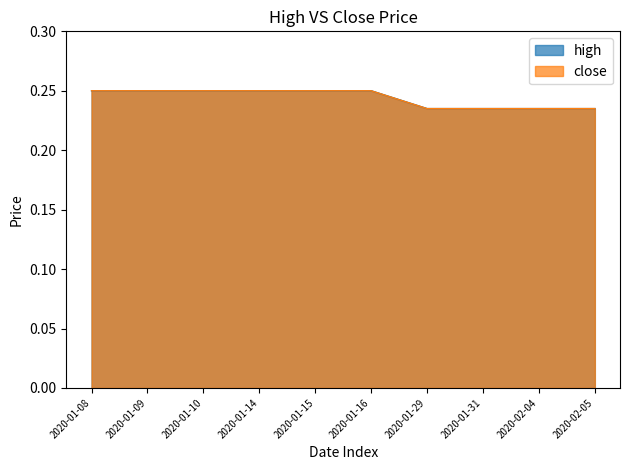

What is the average value of the high series?

0.2